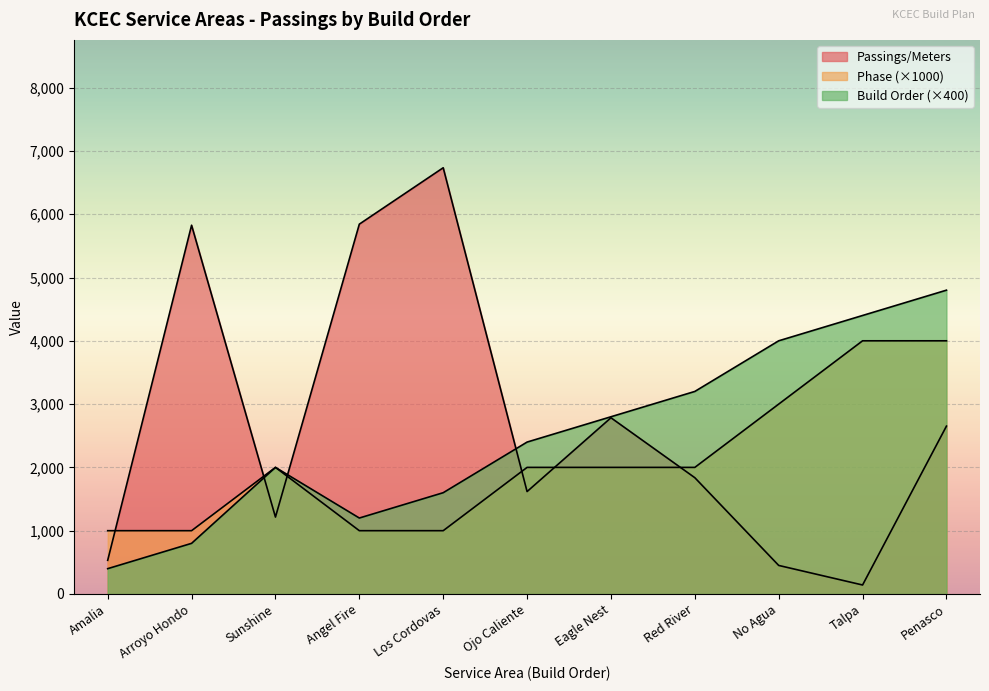

At which category does the chart reach its minimum across all series?

Talpa